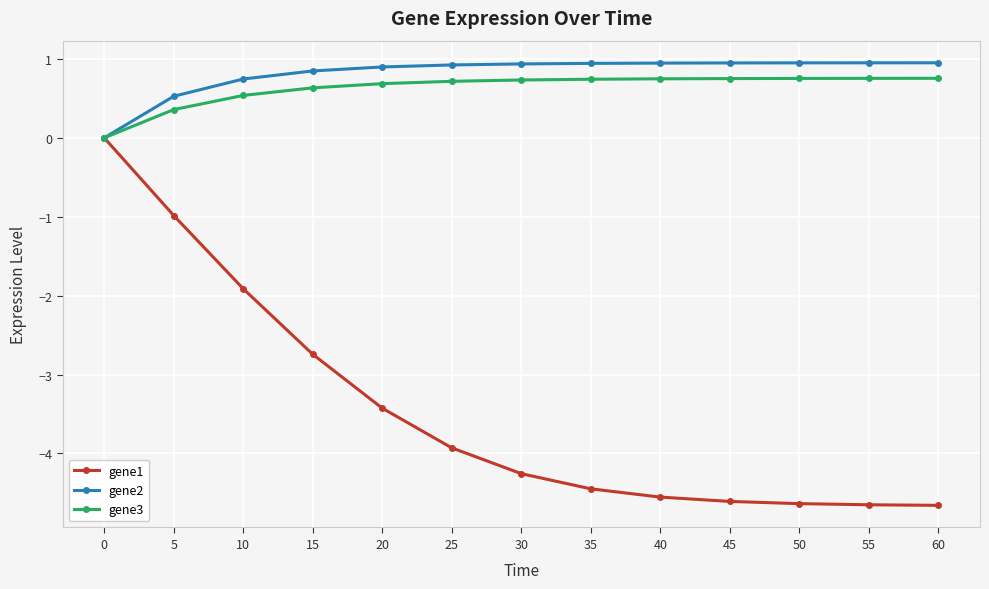

What is the total value across all series at 55?

-2.9